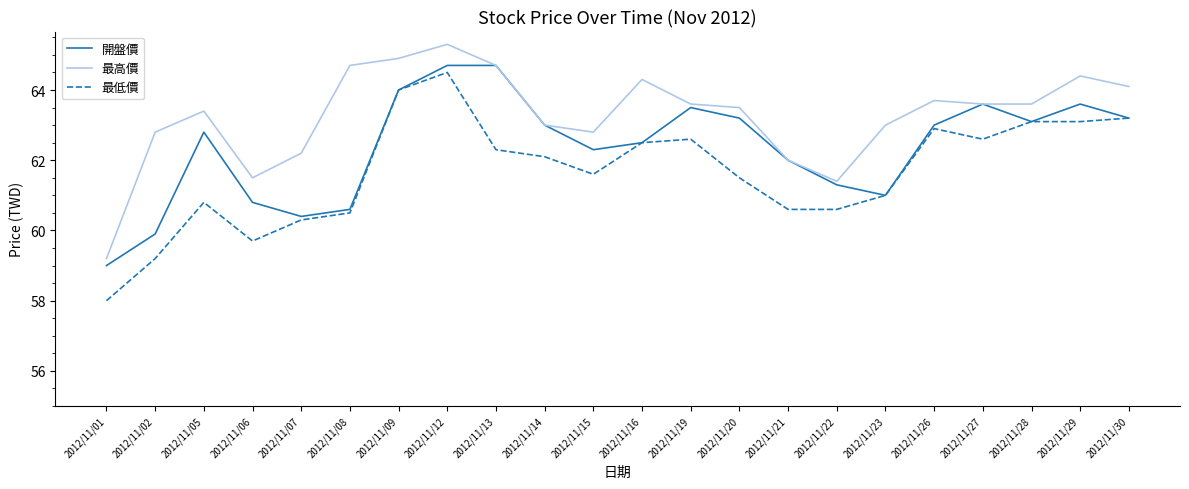

Reading left to right, transcribe all the data shown in this chart.

開盤價: 2012/11/01=59.0	2012/11/02=59.9	2012/11/05=62.8	2012/11/06=60.8	2012/11/07=60.4	2012/11/08=60.6	2012/11/09=64.0	2012/11/12=64.7	2012/11/13=64.7	2012/11/14=63.0	2012/11/15=62.3	2012/11/16=62.5	2012/11/19=63.5	2012/11/20=63.2	2012/11/21=62.0	2012/11/22=61.3	2012/11/23=61.0	2012/11/26=63.0	2012/11/27=63.6	2012/11/28=63.1	2012/11/29=63.6	2012/11/30=63.2
最高價: 2012/11/01=59.2	2012/11/02=62.8	2012/11/05=63.4	2012/11/06=61.5	2012/11/07=62.2	2012/11/08=64.7	2012/11/09=64.9	2012/11/12=65.3	2012/11/13=64.7	2012/11/14=63.0	2012/11/15=62.8	2012/11/16=64.3	2012/11/19=63.6	2012/11/20=63.5	2012/11/21=62.0	2012/11/22=61.4	2012/11/23=63.0	2012/11/26=63.7	2012/11/27=63.6	2012/11/28=63.6	2012/11/29=64.4	2012/11/30=64.1
最低價: 2012/11/01=58.0	2012/11/02=59.2	2012/11/05=60.8	2012/11/06=59.7	2012/11/07=60.3	2012/11/08=60.5	2012/11/09=64.0	2012/11/12=64.5	2012/11/13=62.3	2012/11/14=62.1	2012/11/15=61.6	2012/11/16=62.5	2012/11/19=62.6	2012/11/20=61.5	2012/11/21=60.6	2012/11/22=60.6	2012/11/23=61.0	2012/11/26=62.9	2012/11/27=62.6	2012/11/28=63.1	2012/11/29=63.1	2012/11/30=63.2